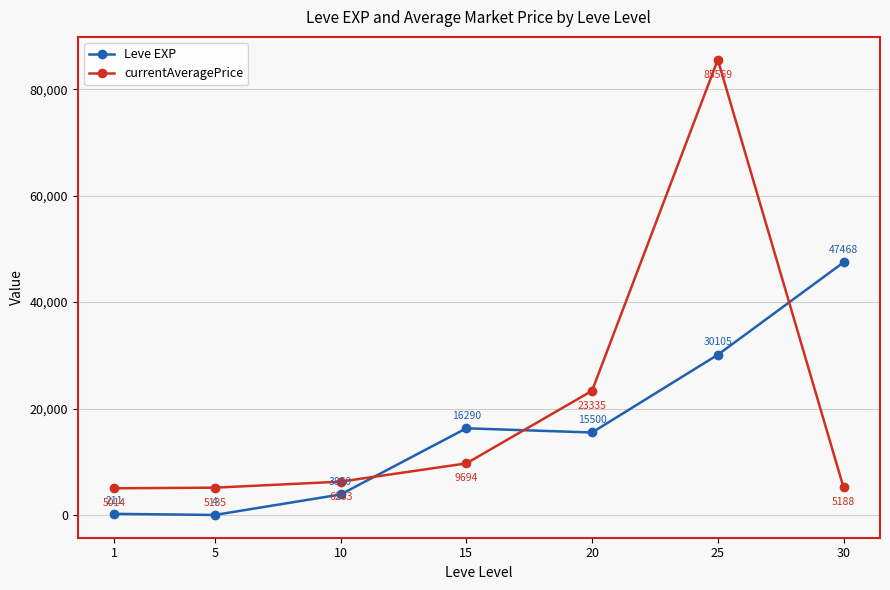

Read the Leve EXP value at 20.

15500.0